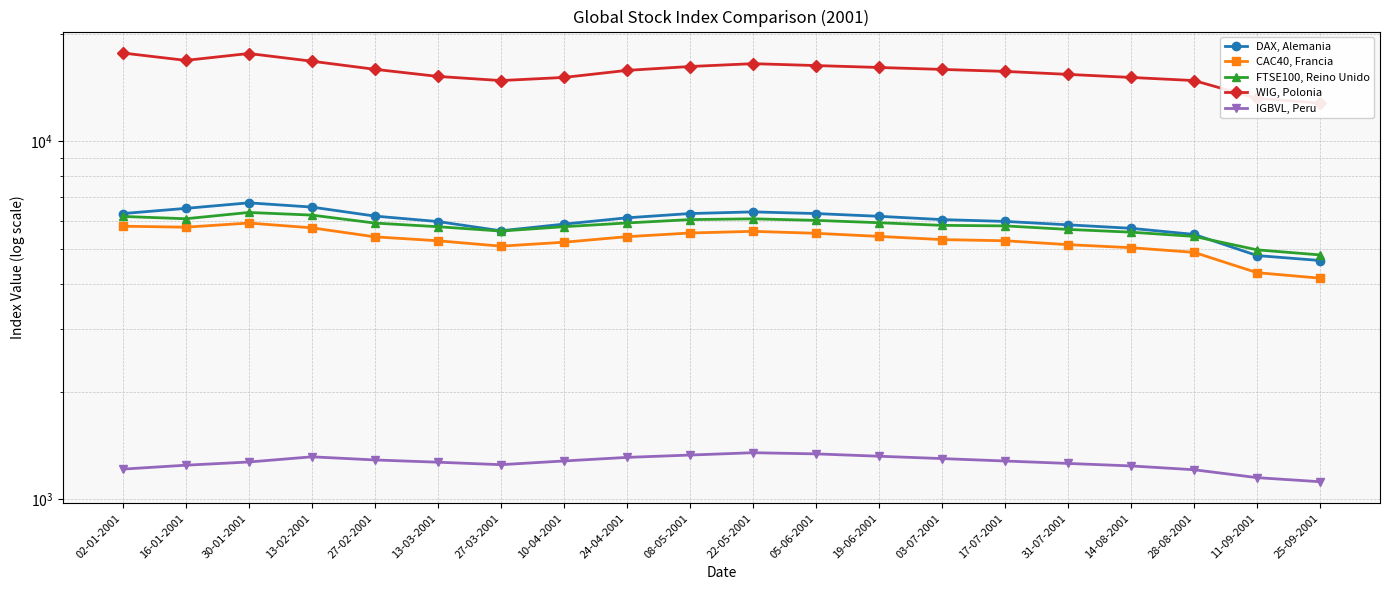

How many series are shown in this chart?

5